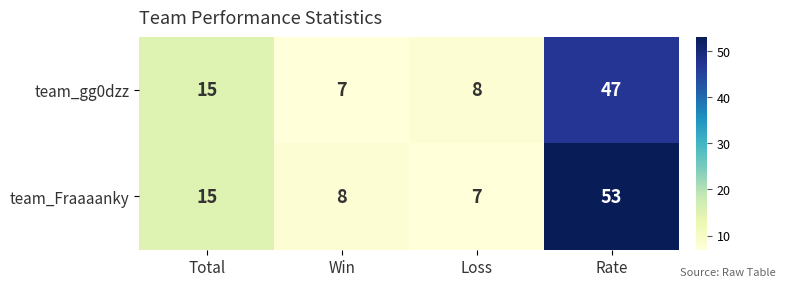

What is the minimum value shown in the chart?

7